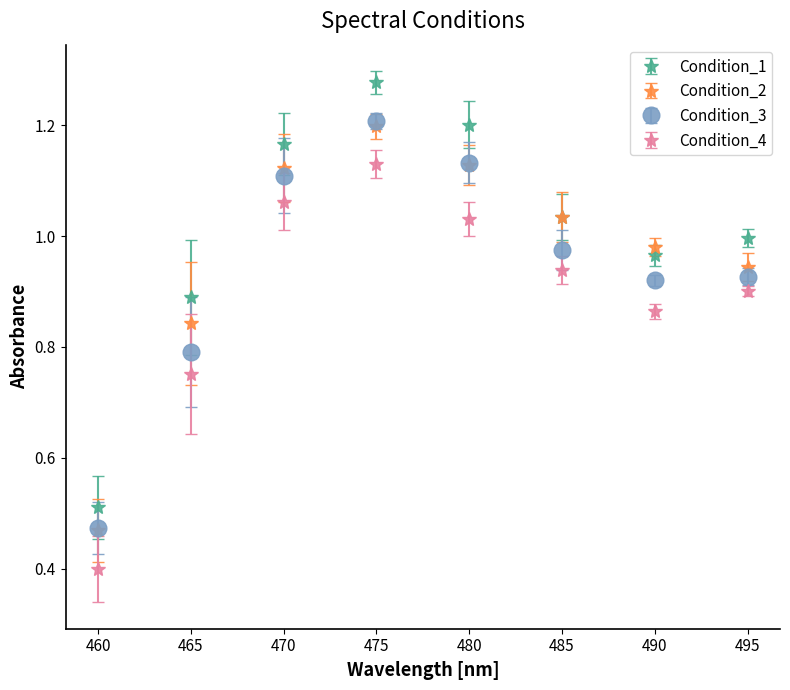

Which series has the widest spread of values?

Condition_1